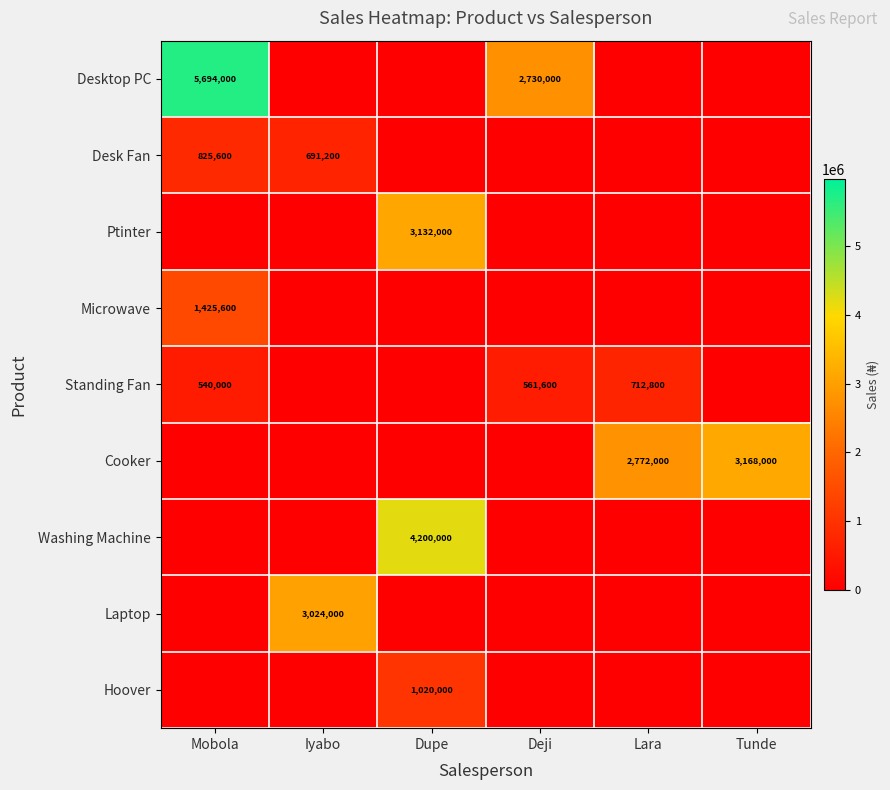

True or false: Ptinter has a value of 5452063 at Dupe.

False